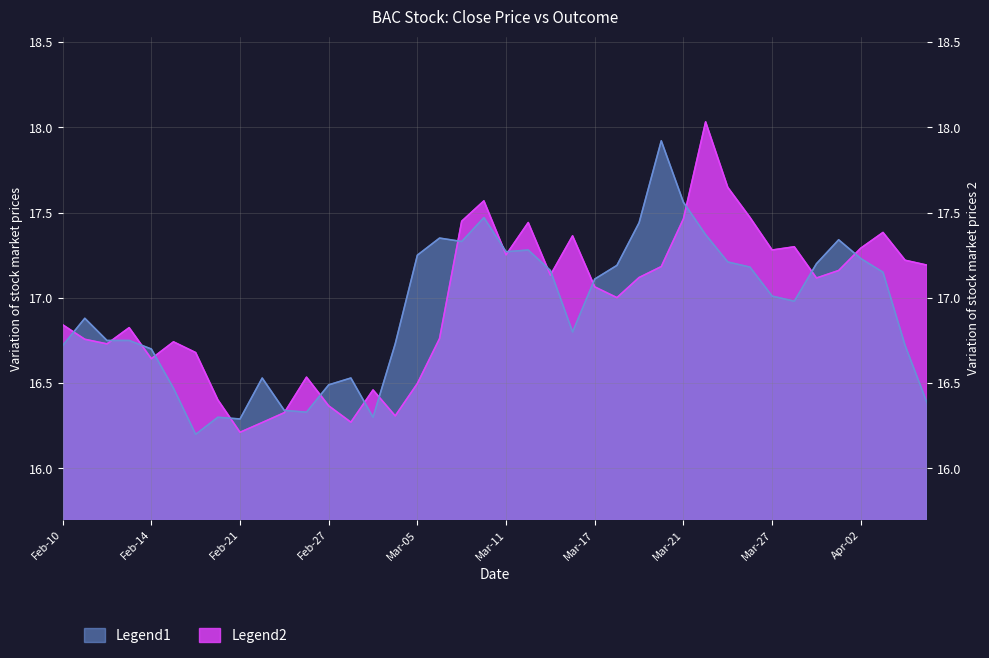

Reading left to right, extract all data points from this chart.

close: 16.7	16.9	16.8	16.8	16.7	16.5	16.2	16.3	16.3	16.5	16.3	16.3	16.5	16.5	16.3	16.7	17.2	17.4	17.3	17.5	17.3	17.3	17.2	16.8	17.1	17.2	17.4	17.9	17.6	17.4	17.2	17.2	17.0	17.0	17.2	17.3	17.2	17.1	16.7	16.4
outcome: 16.8	16.8	16.7	16.8	16.6	16.7	16.7	16.4	16.2	16.3	16.3	16.5	16.4	16.3	16.5	16.3	16.5	16.8	17.4	17.6	17.3	17.4	17.1	17.4	17.1	17.0	17.1	17.2	17.5	18.0	17.6	17.5	17.3	17.3	17.1	17.2	17.3	17.4	17.2	17.2